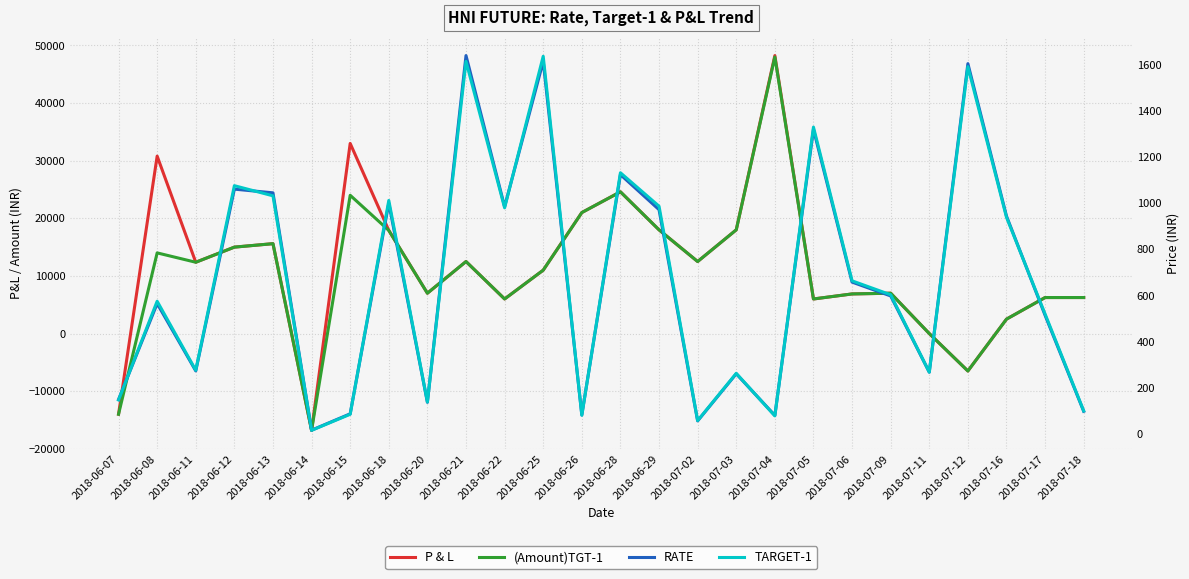

How many lines are shown in the chart?

4